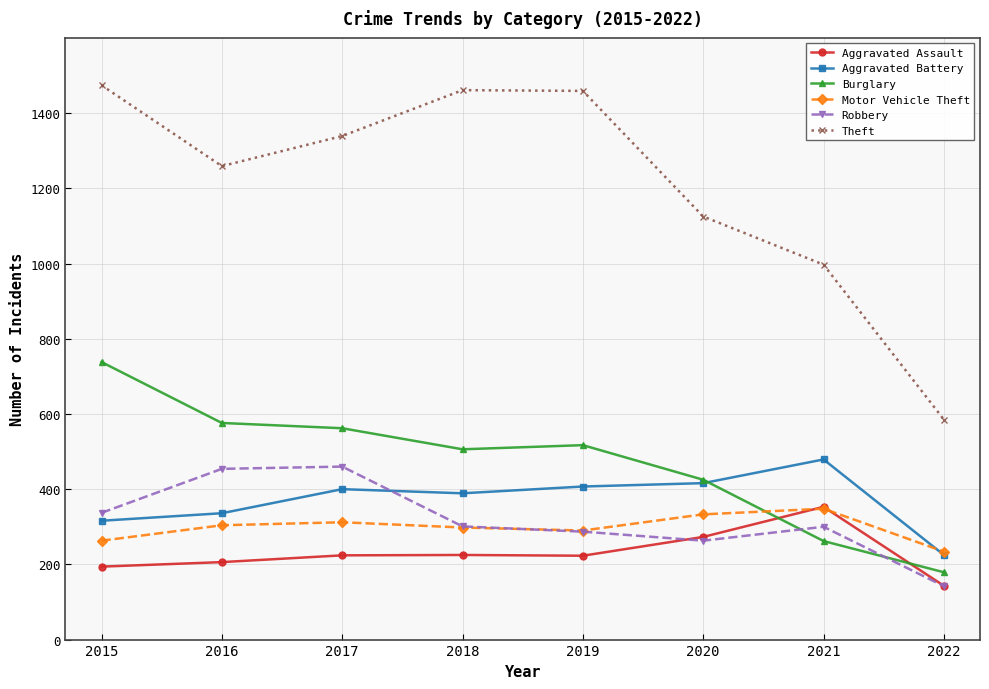

At how many categories does at least one series exceed 159?

8